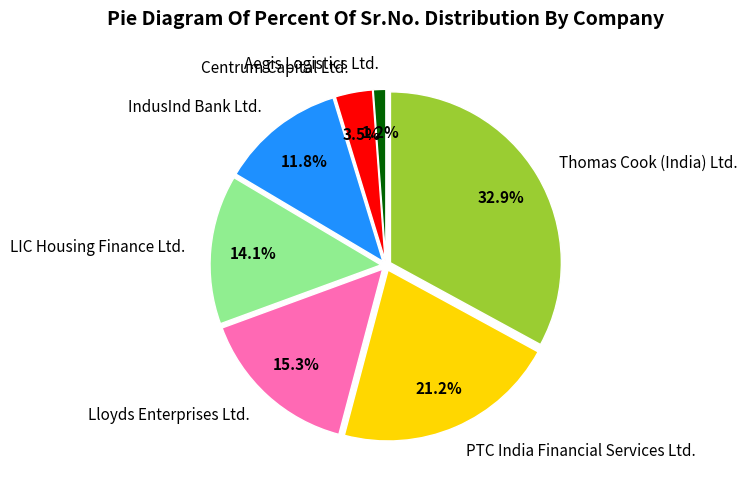

Does any single category account for the majority?

No